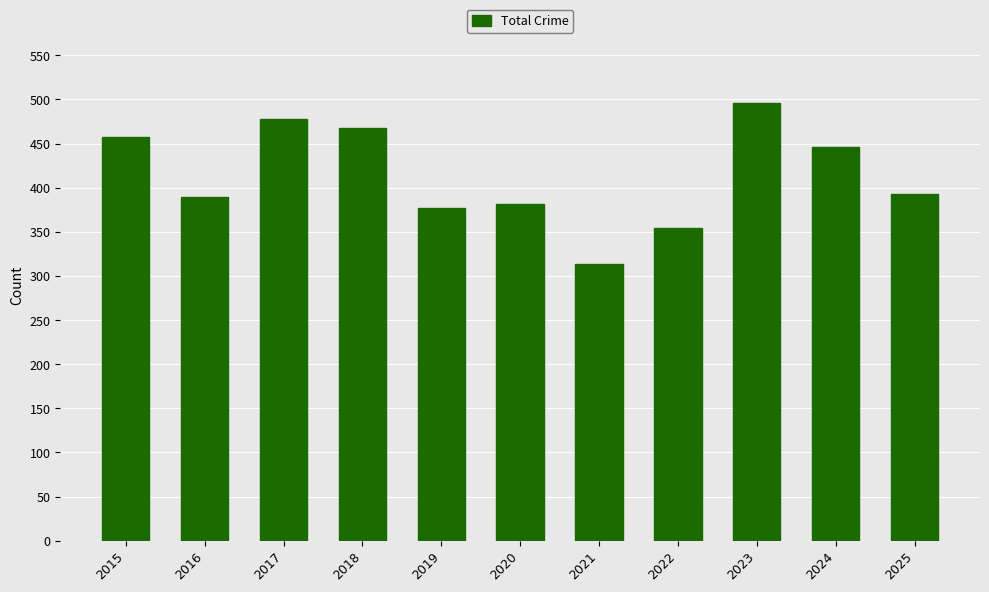

Which label corresponds to the smallest value in the chart?

2021